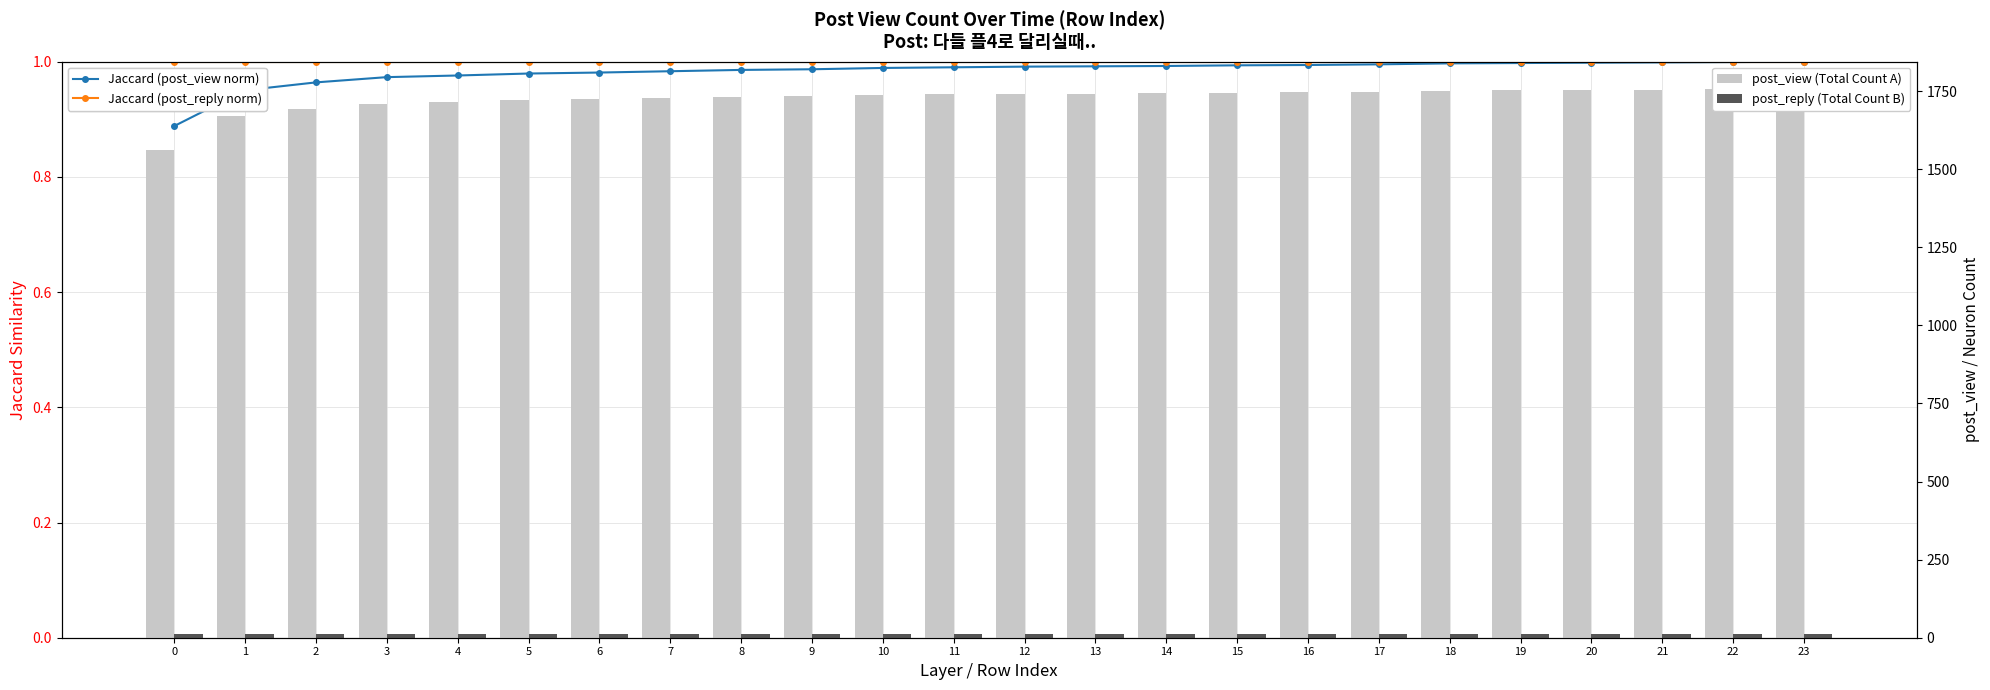

What are all the series names shown in the legend?

Jaccard (post_view norm), Jaccard (post_reply norm), post_view (Total Count A), post_reply (Total Count B)